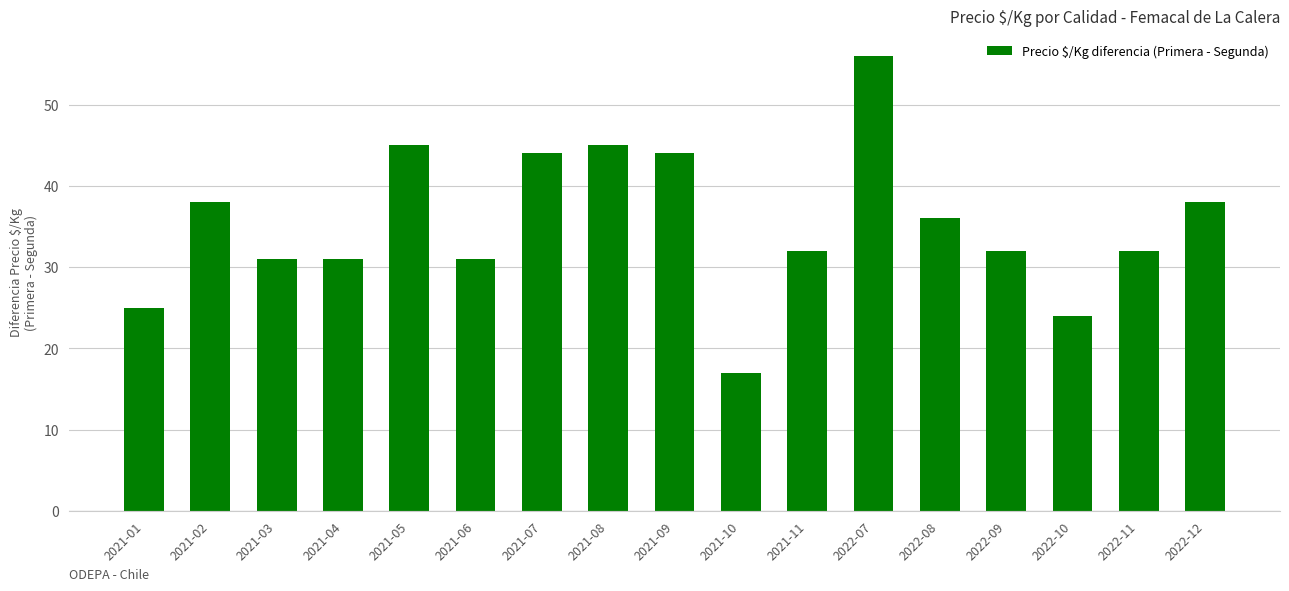

Count the number of categories in the chart.

17